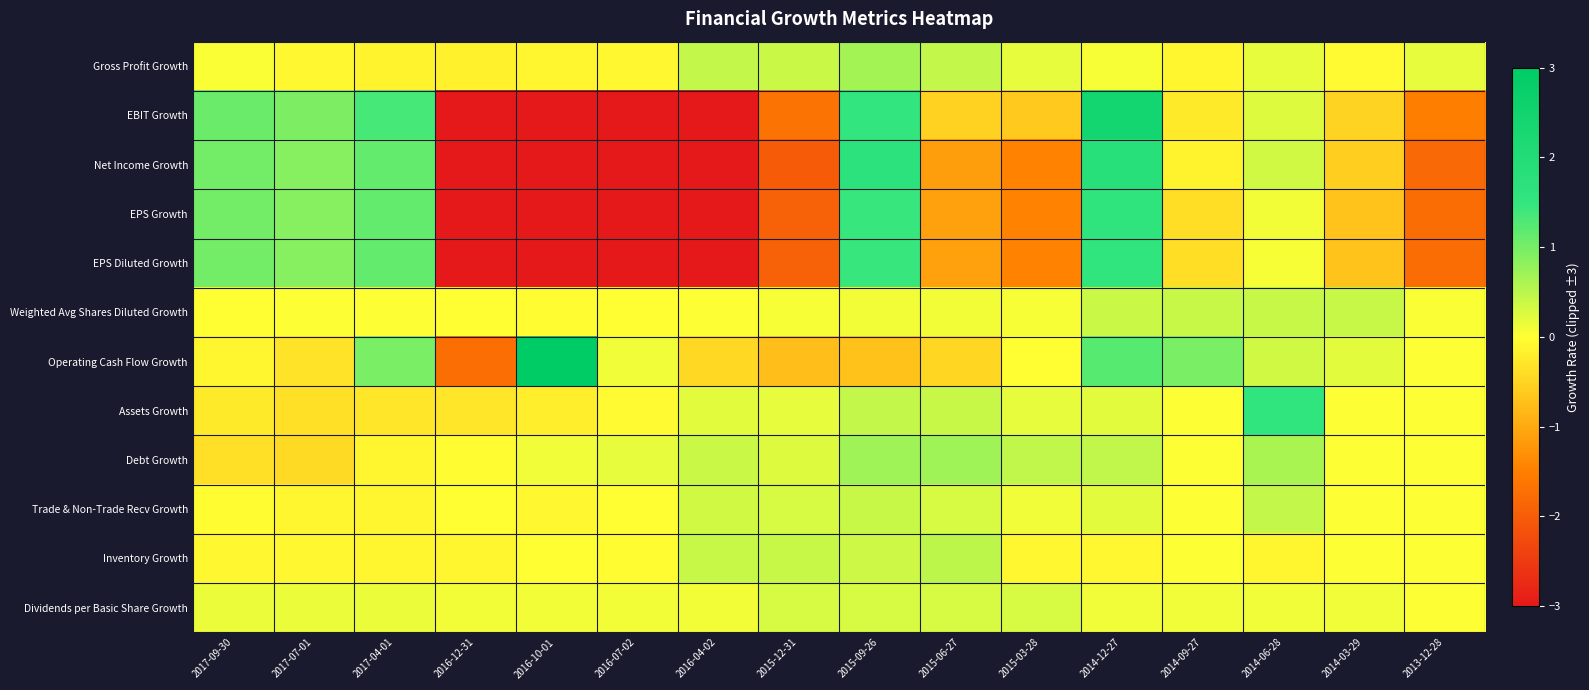

Count the number of categories in the chart.

16